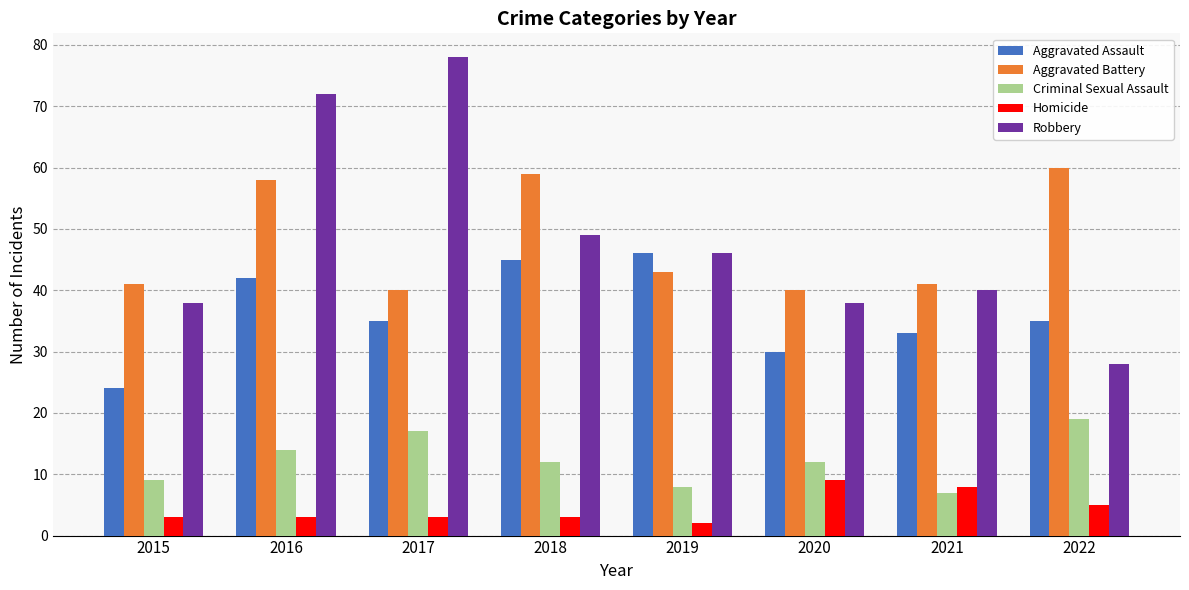

How many groups of bars are there?

8